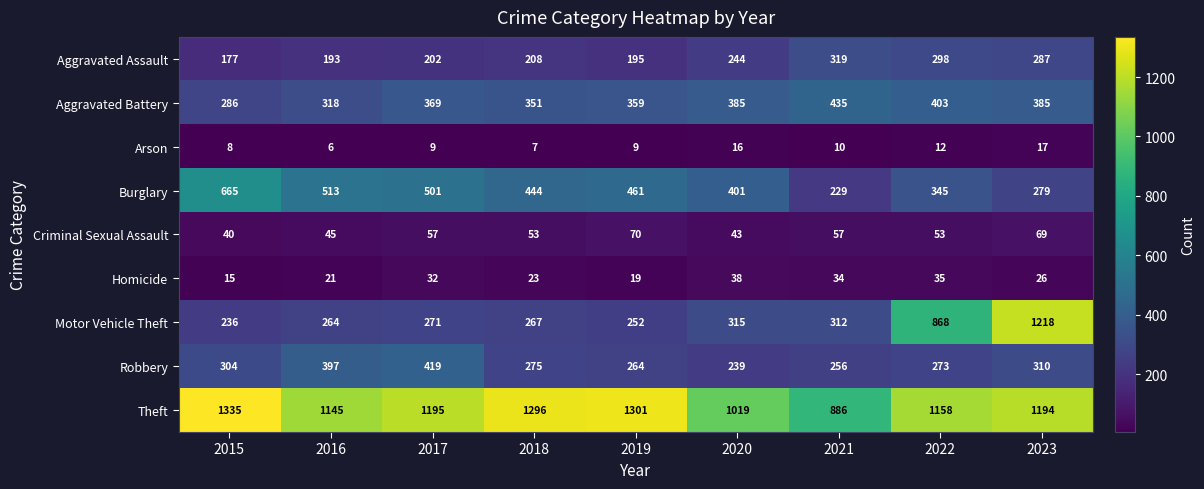

What is the difference between the maximum and minimum values in the Criminal Sexual Assault series?

30